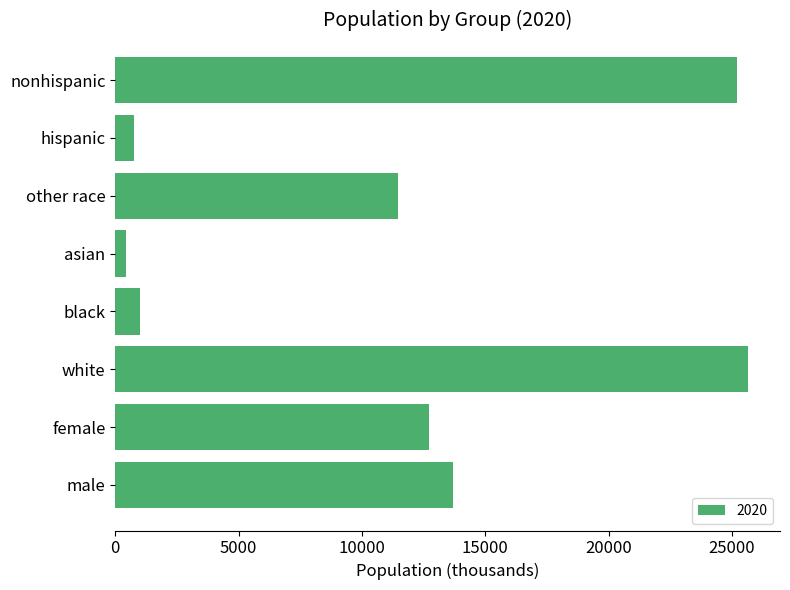

Read the value at male.

13690.8